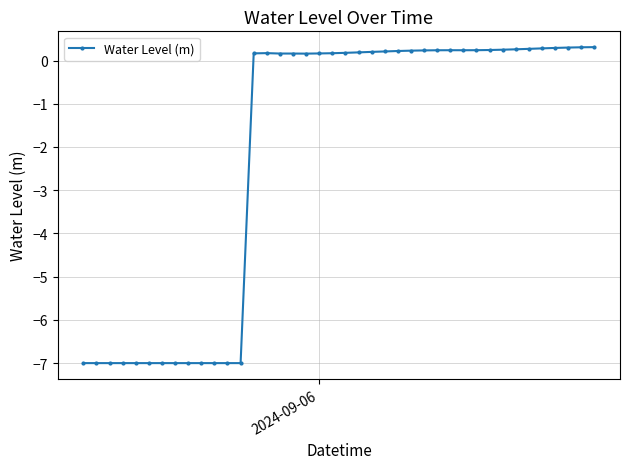

True or false: there are more than 1 points higher than both neighbors.

True